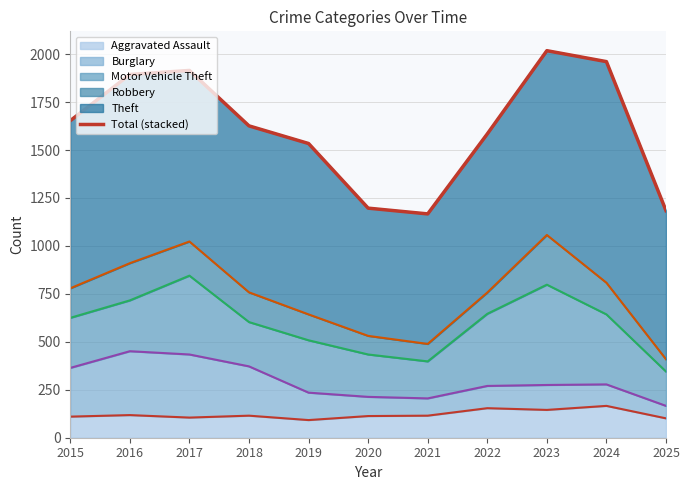

Reading left to right, what are all the values shown in this chart?

2015=1653	2016=1894	2017=1915	2018=1626	2019=1534	2020=1197	2021=1167	2022=1584	2023=2018	2024=1961	2025=1184